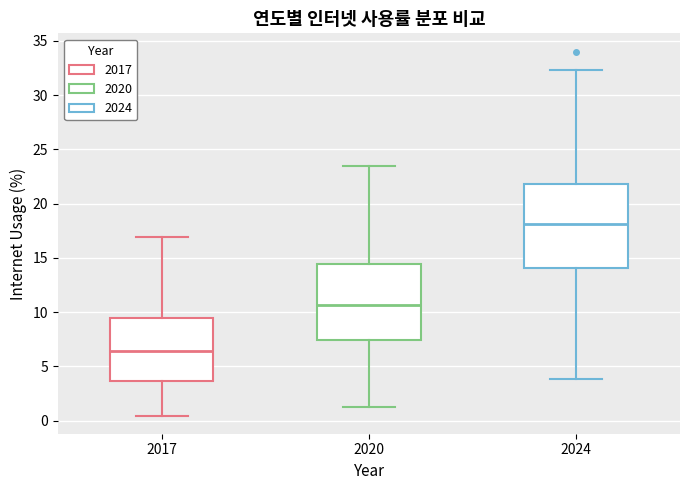

Which box has the highest median line?

2024